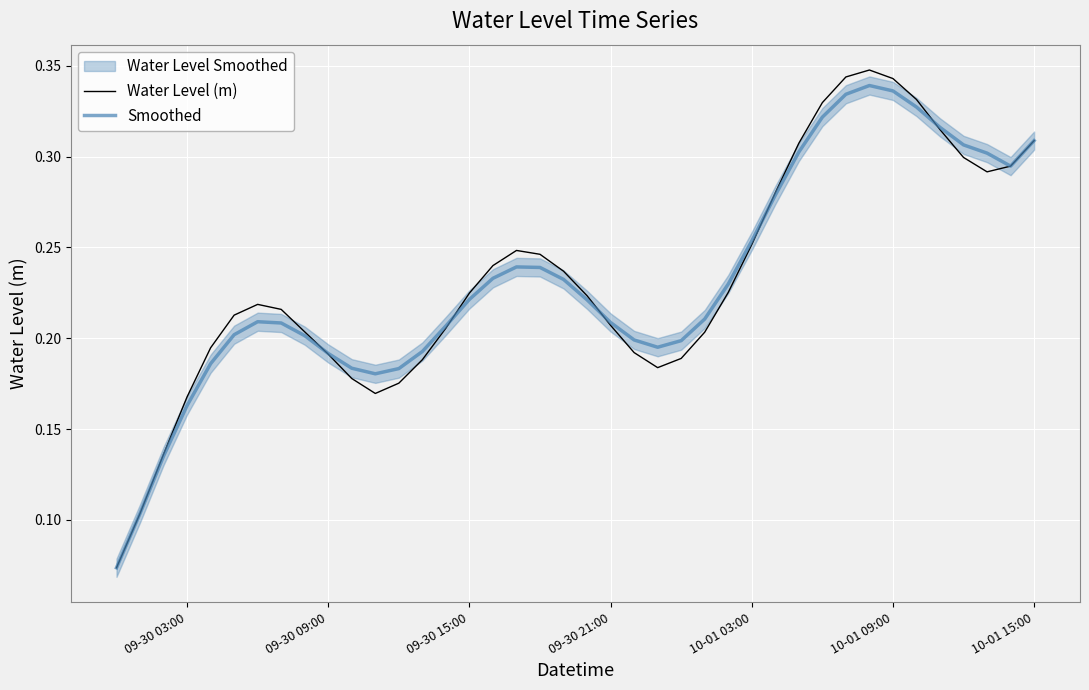

What is the value of the Water Level (m) point at the 21st from the left?

0.2